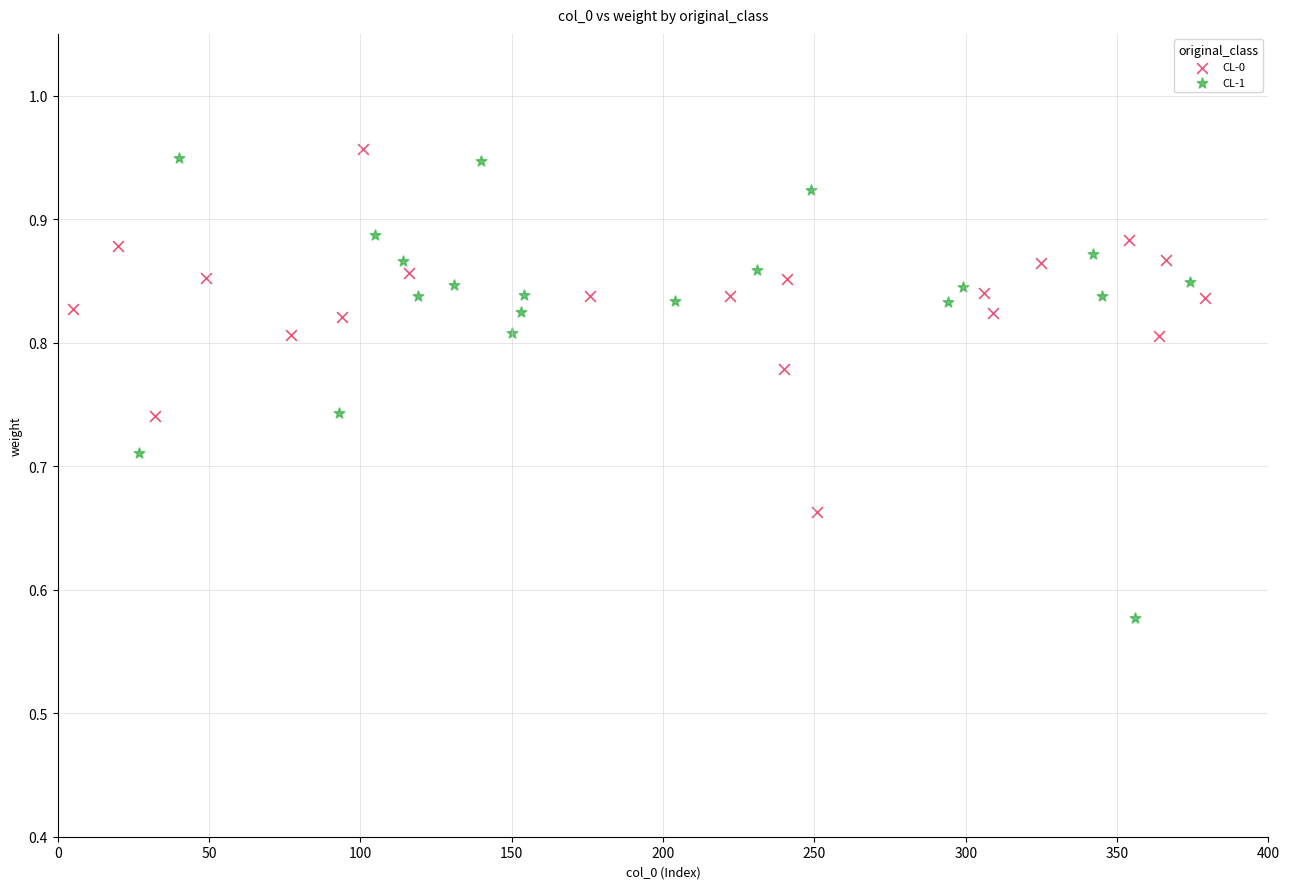

Which series reaches the minimum Y coordinate?

CL-1